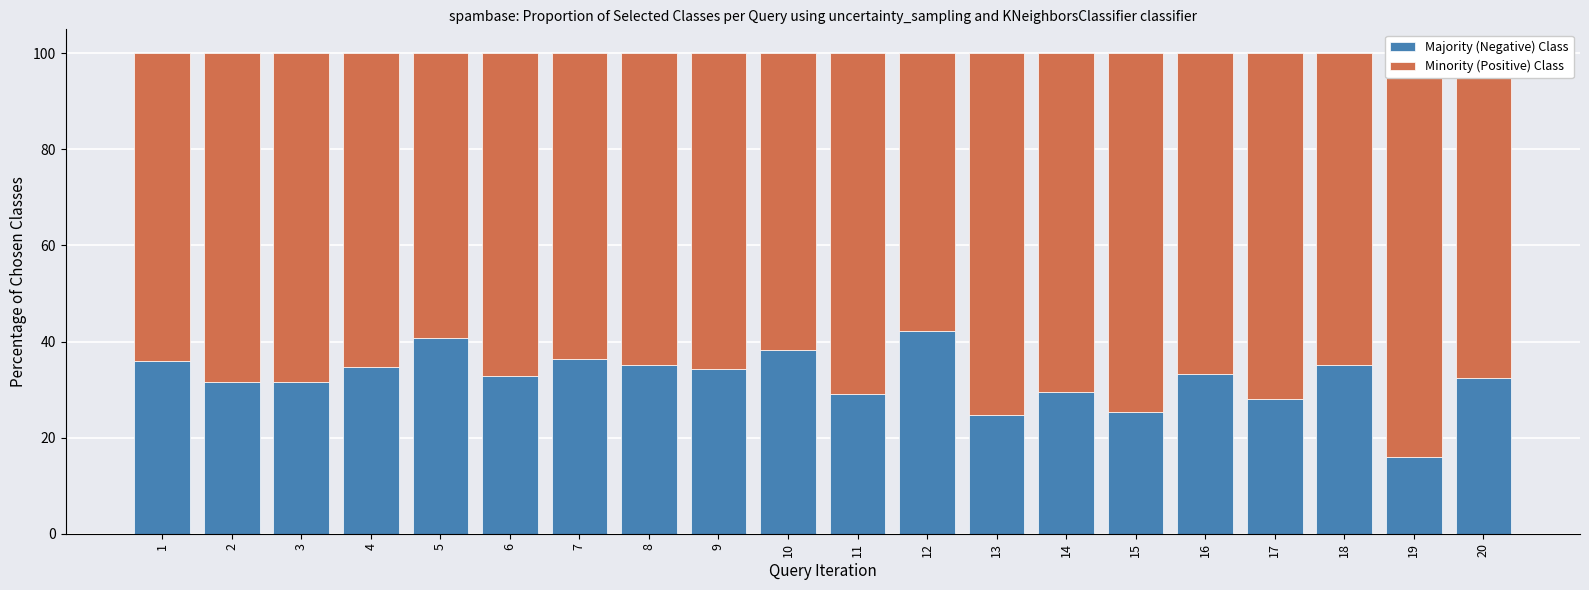

How many bars are there in each group?

2